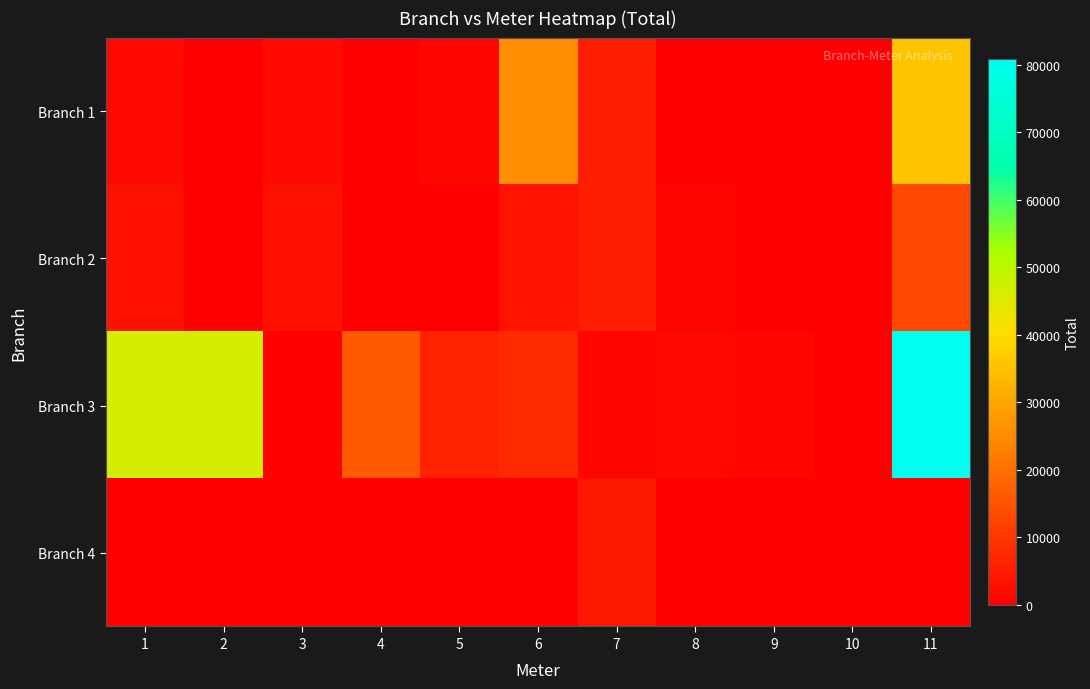

What is the greatest value displayed?

80852